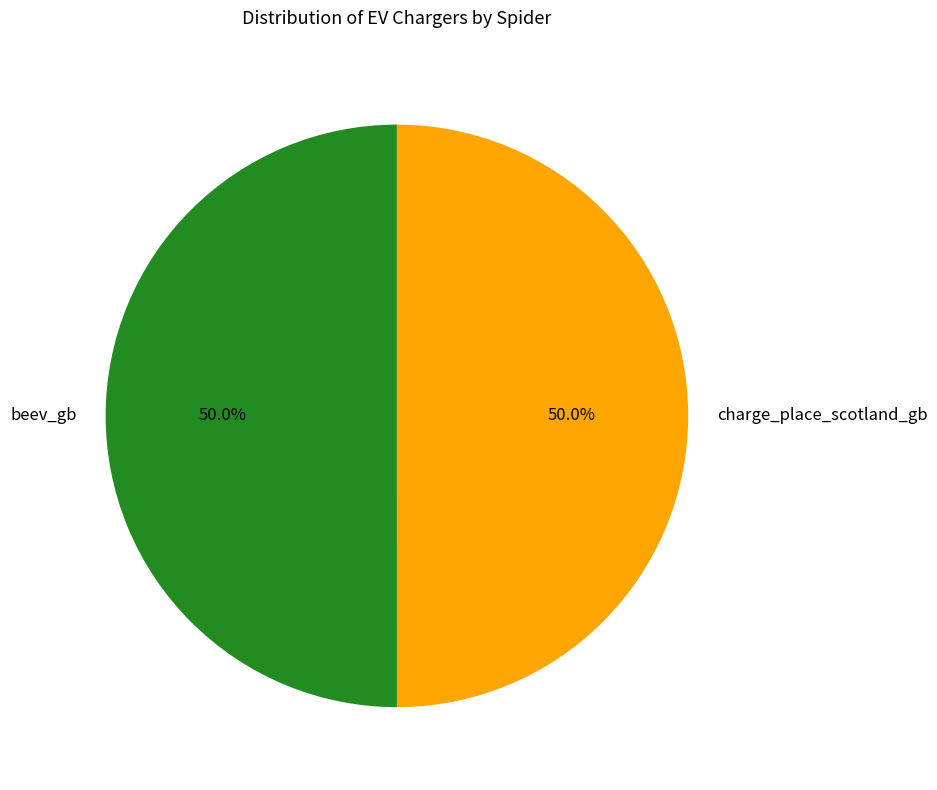

What is the ratio of the value at charge_place_scotland_gb to the value at beev_gb?

1.0